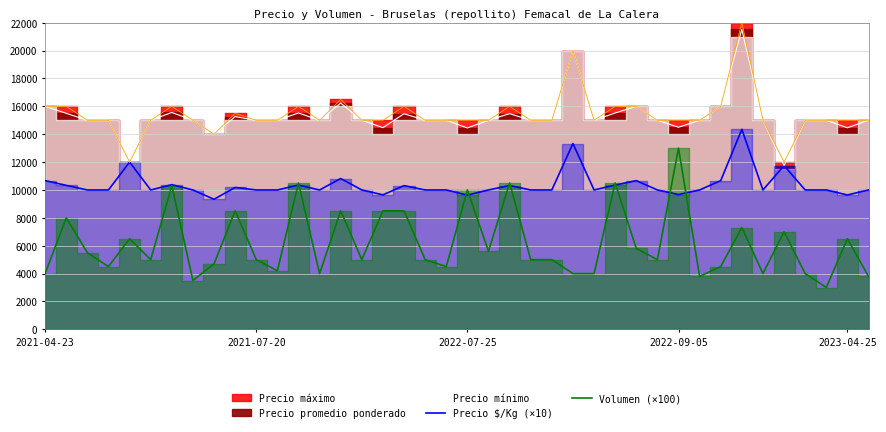

The Volumen (×100) series shows 6327 at 26. True or false?

False